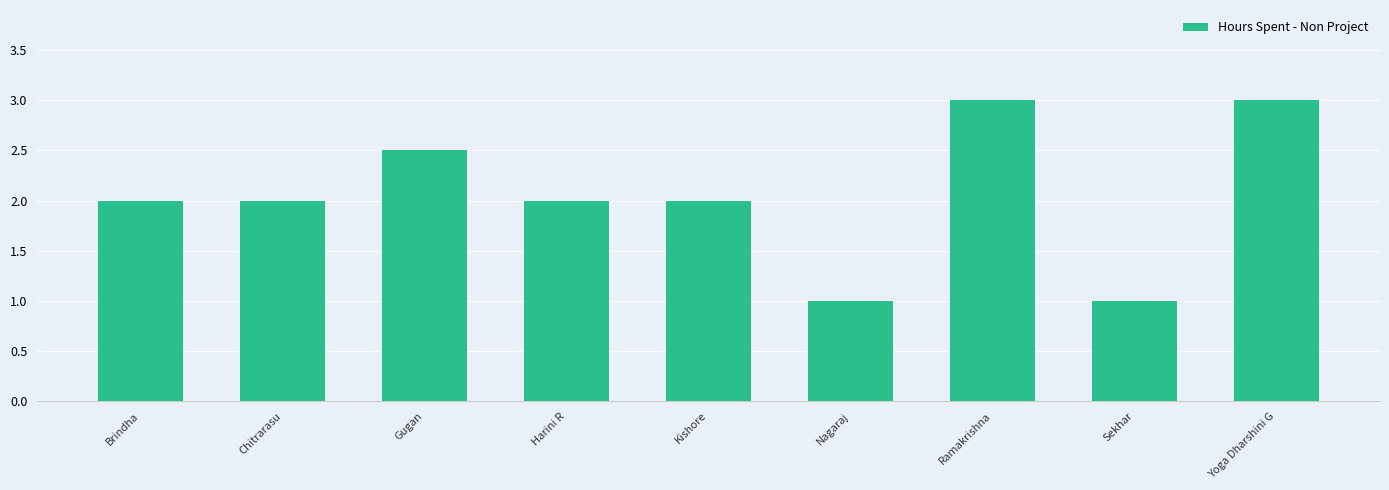

What is the label of the 2nd bar from the right?

Sekhar